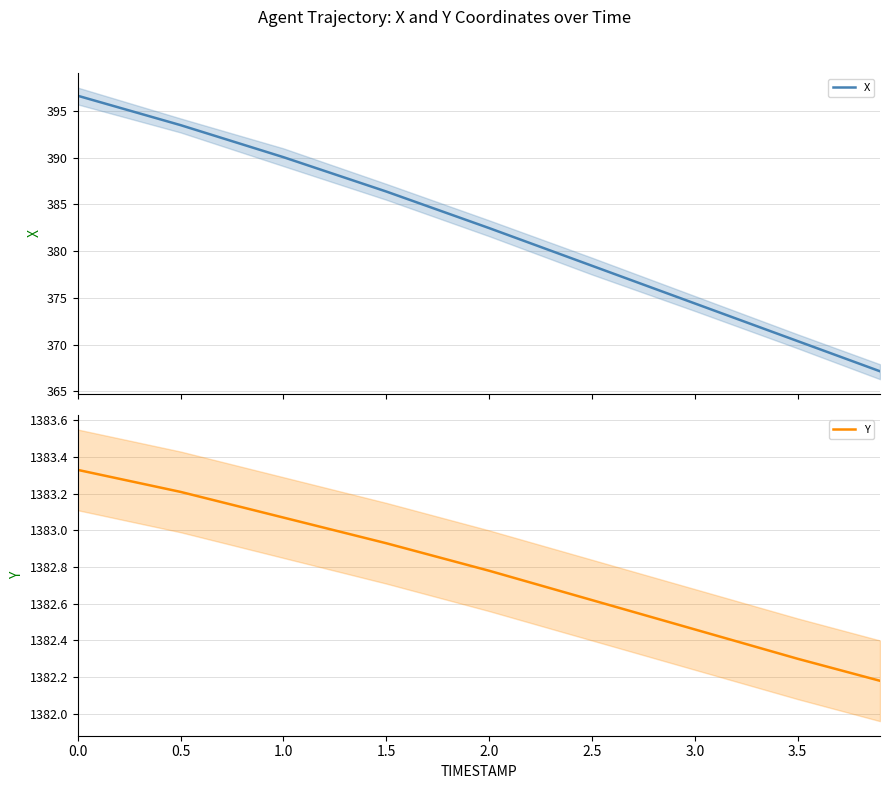

The value of Y at 3.5 is 1999.0. True or false?

False